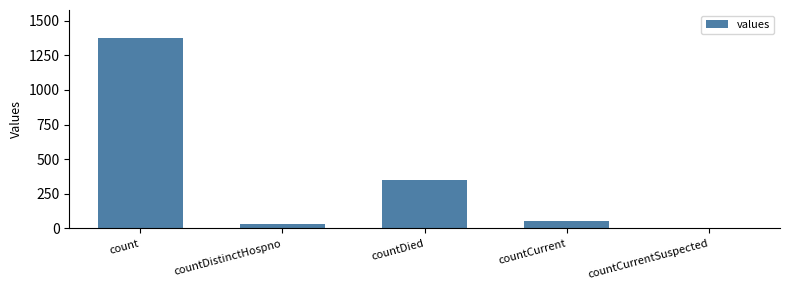

Count the number of categories in the chart.

5